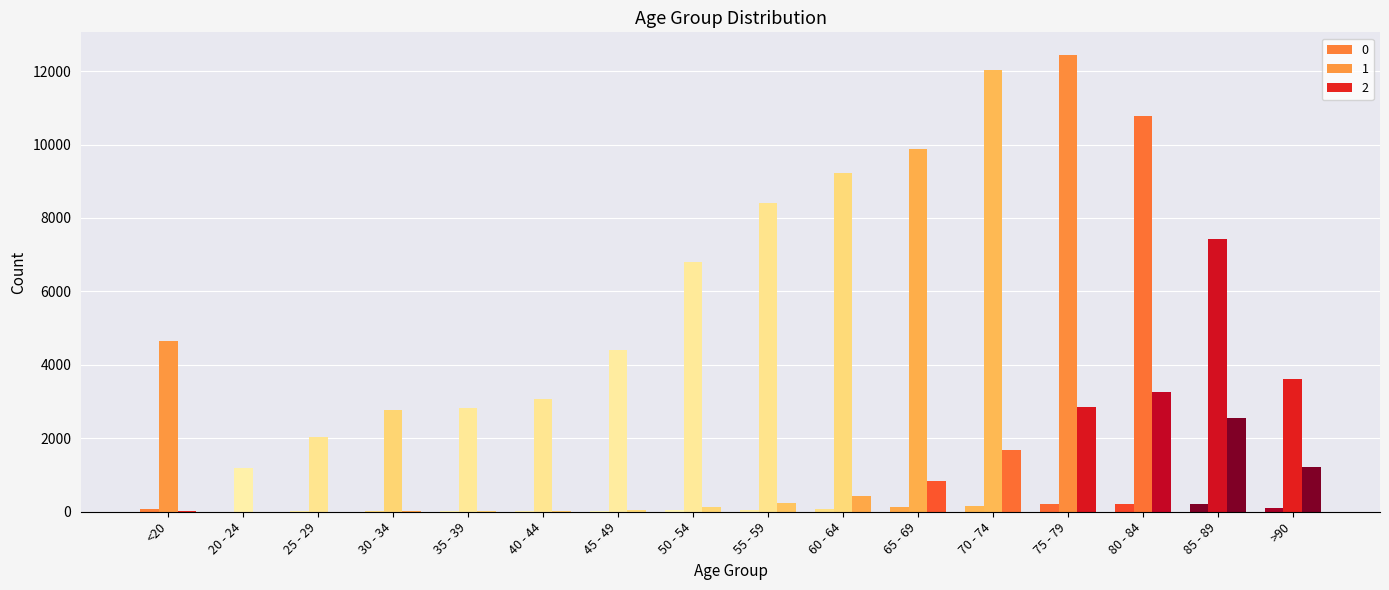

What is the greatest value displayed?

12434